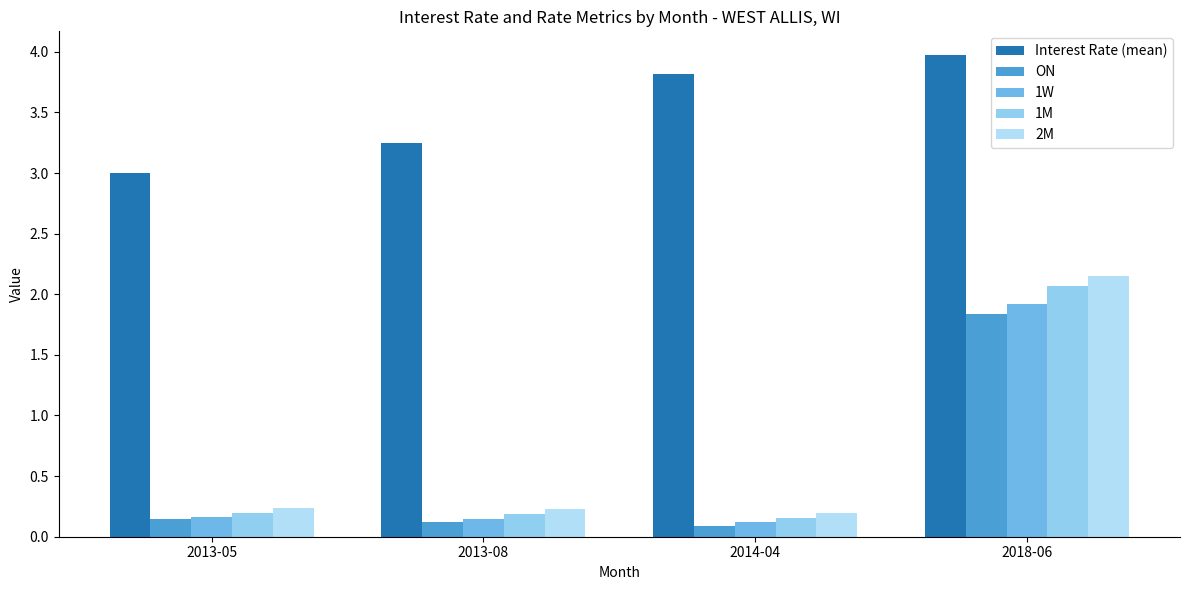

How many groups of bars are there?

4